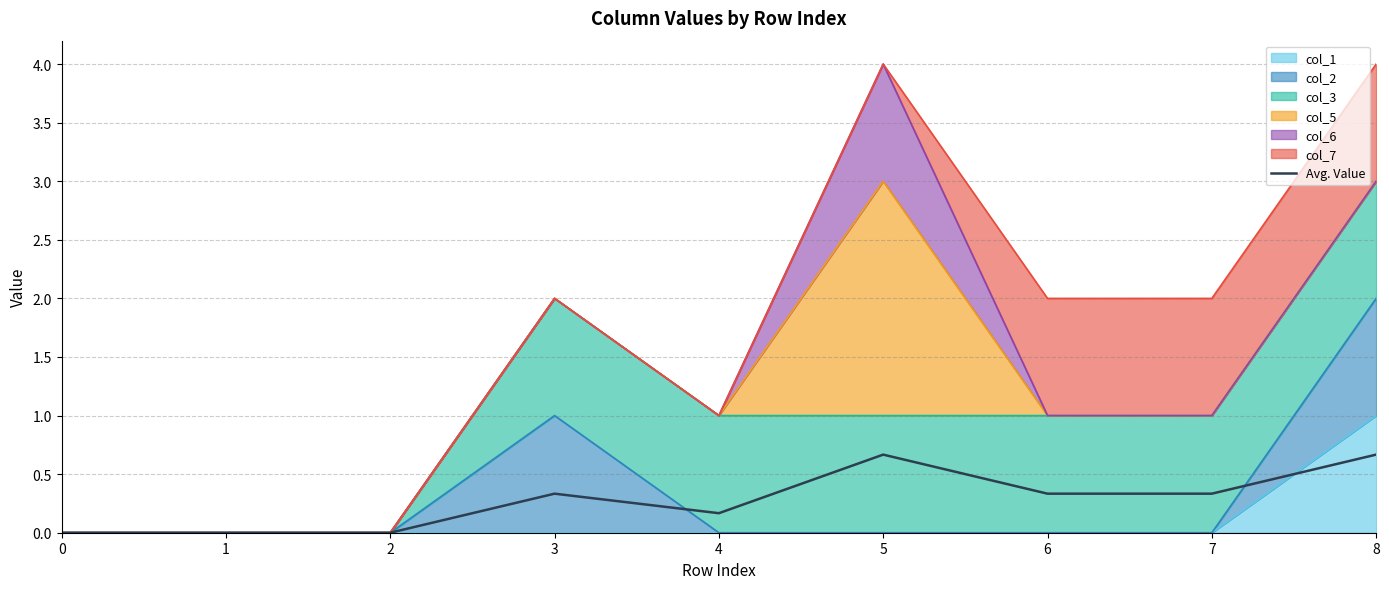

How many values are between 0 and 1?

9